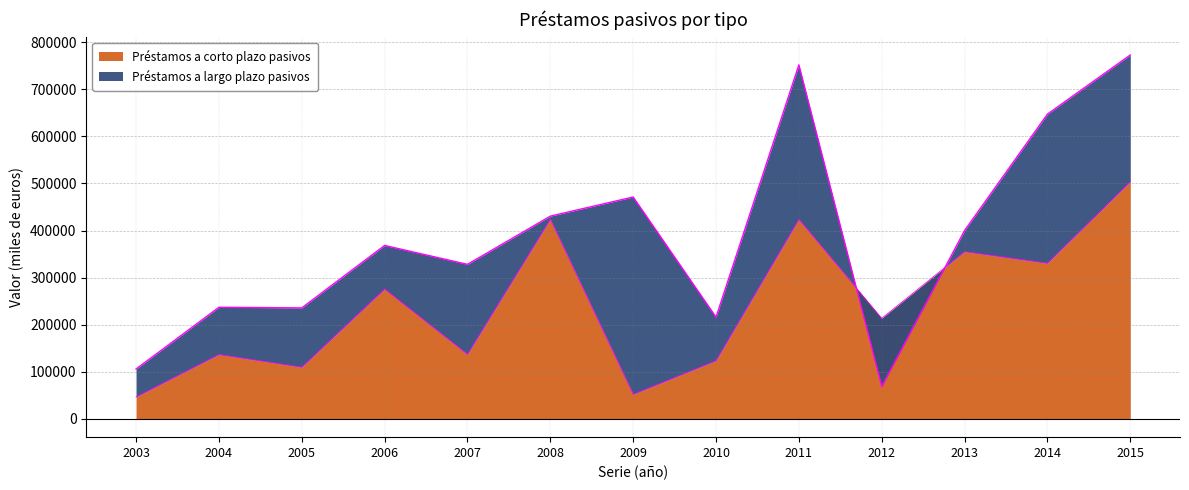

What is the ratio of the value at 2010 to the value at 2013?

0.3